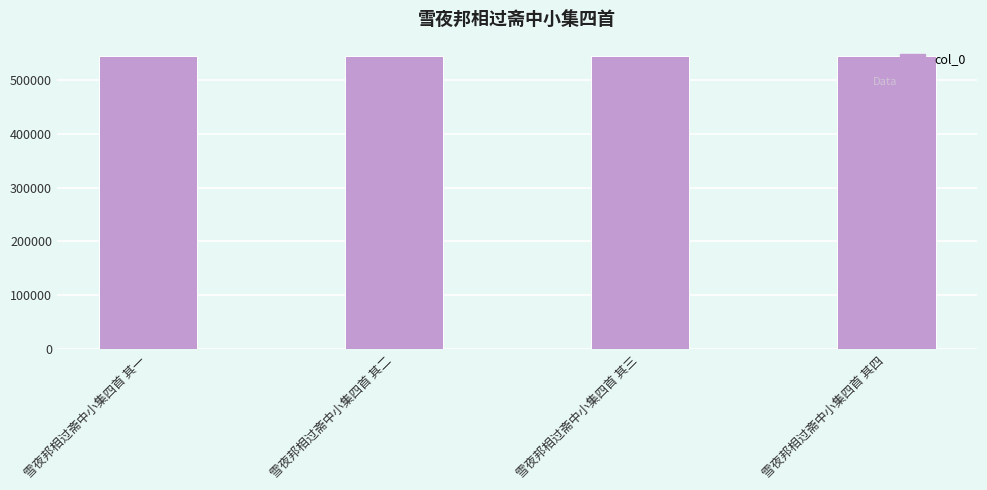

The chart shows a value of 543999 at 雪夜邦相过斋中小集四首 其一. True or false?

True